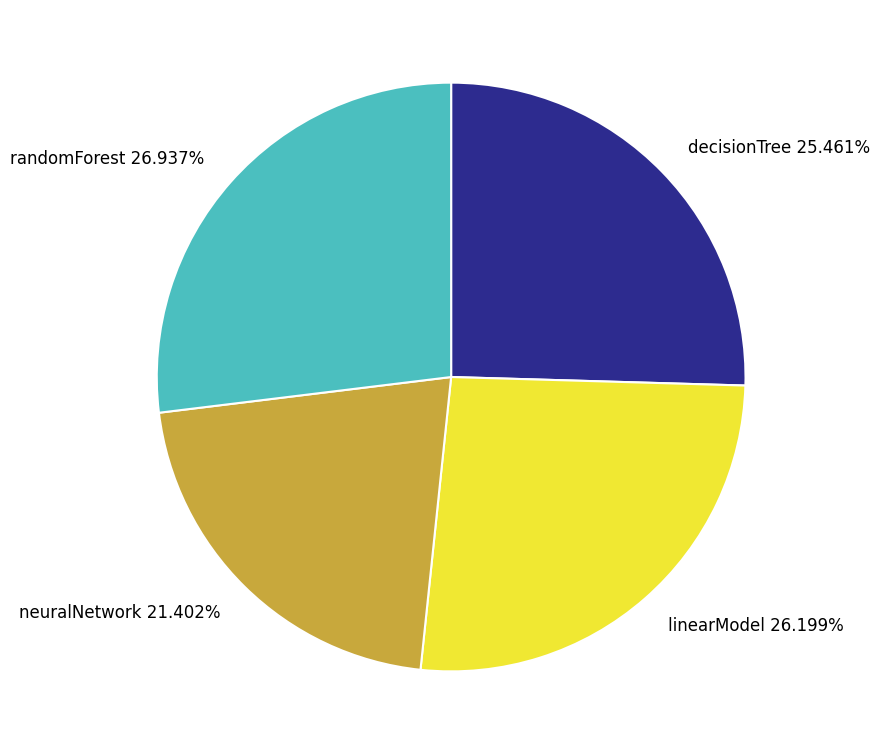

Combined, what portion of the pie is linearModel and neuralNetwork?

47.6%